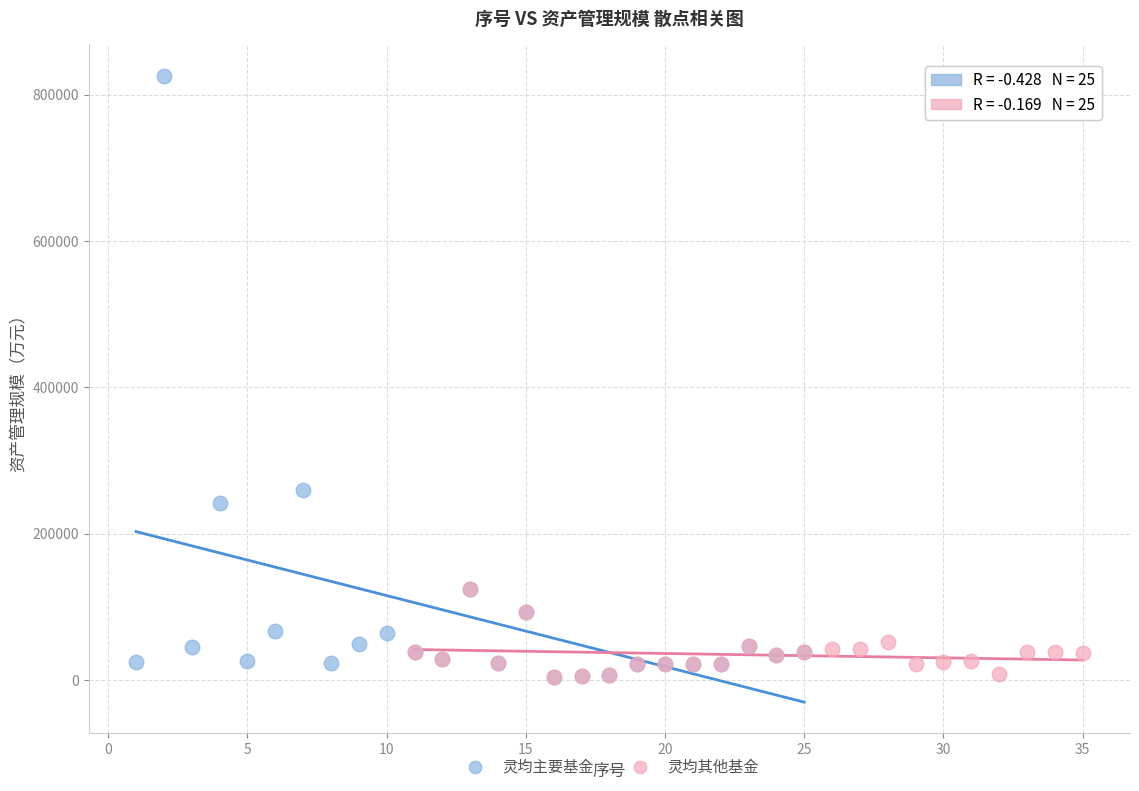

Which series contains the highest Y value?

灵均主要基金